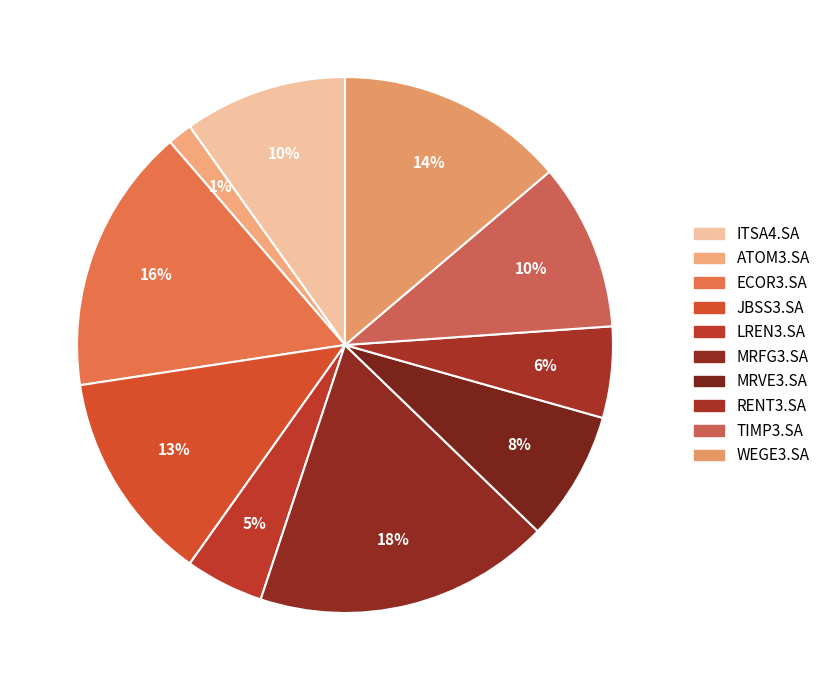

Is there any slice that represents more than half of the pie?

No